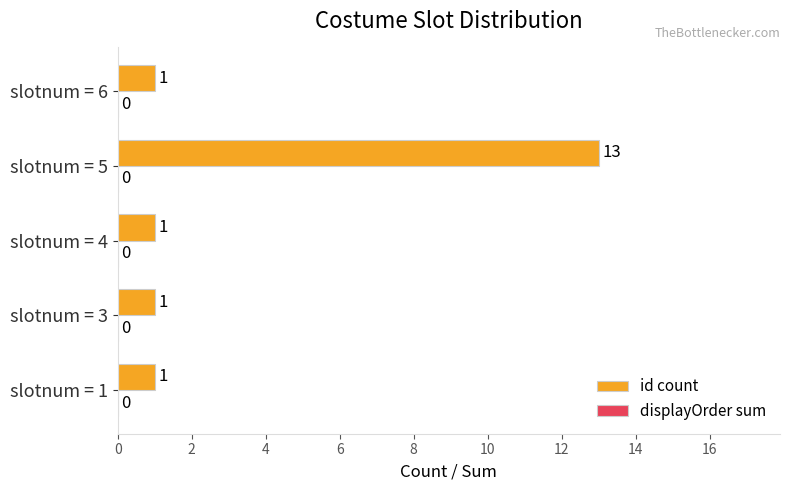

What is the greatest value displayed?

13